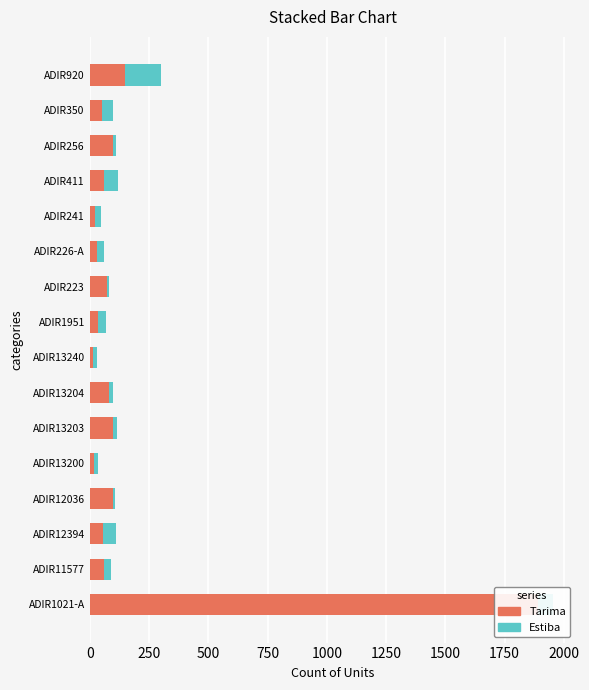

What is the sum of all Estiba values?

595